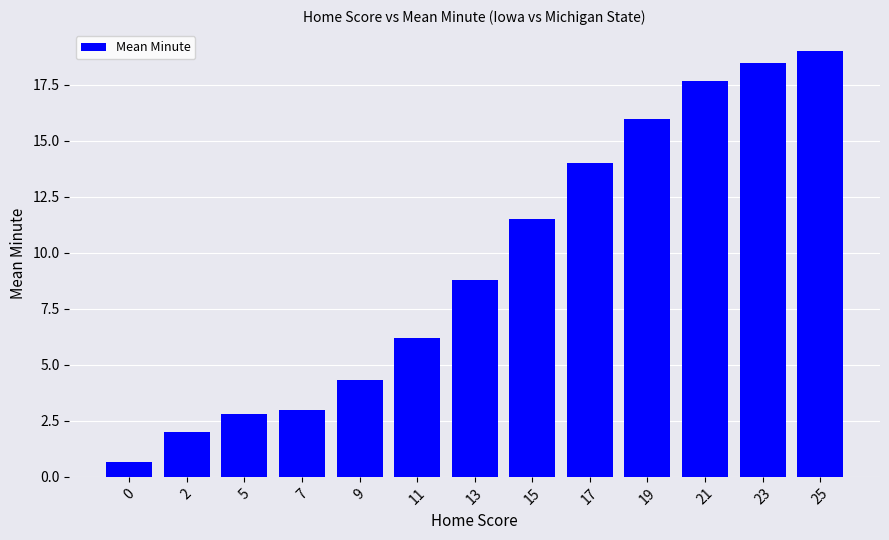

Between 21 and 23, which is larger?

23